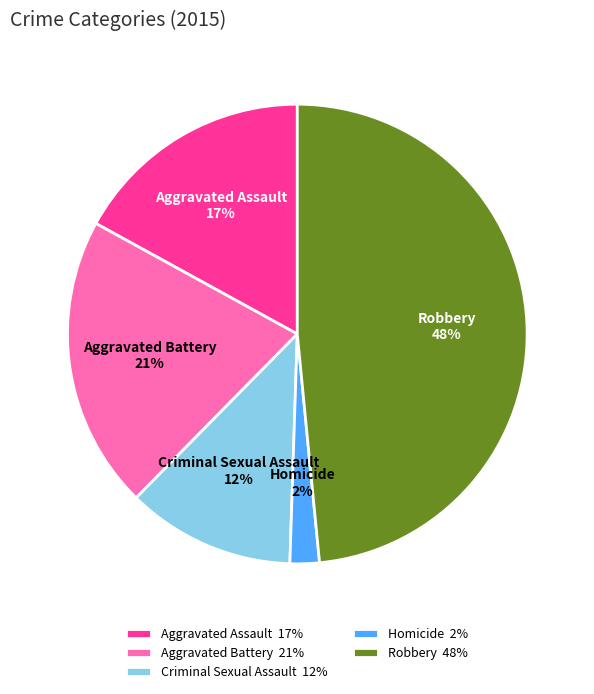

To the nearest percent, what is the difference between the Aggravated Battery and Criminal Sexual Assault slice percentages?

9%